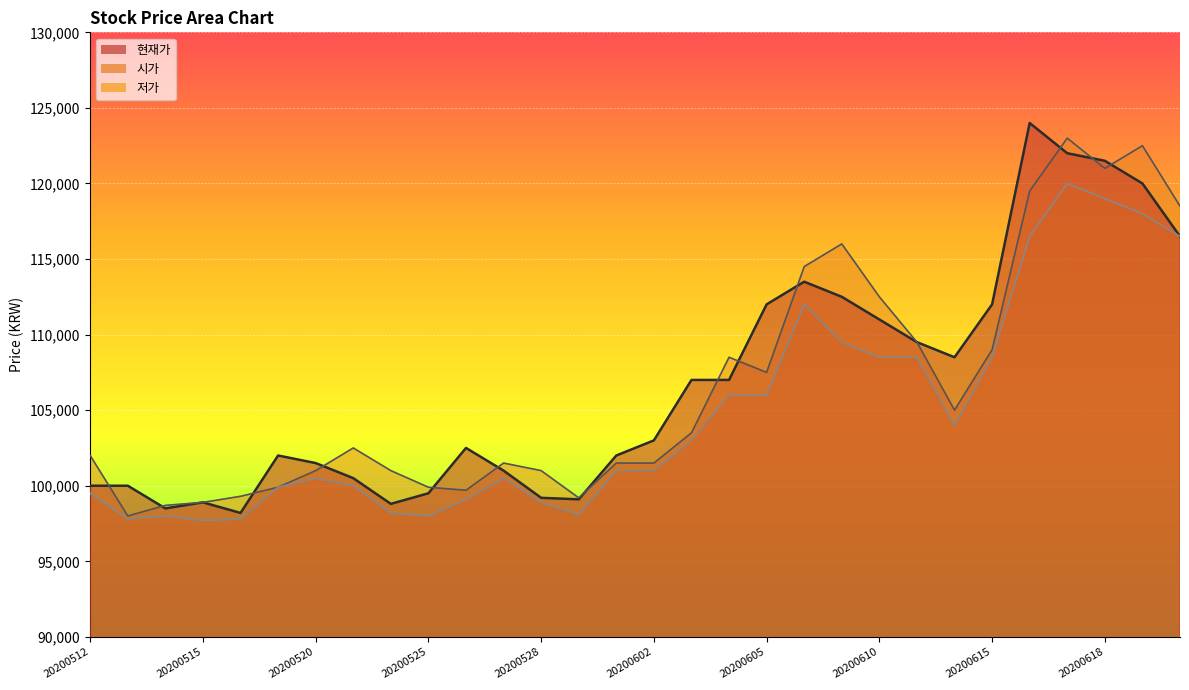

Which category has the highest value in the 현재가 series?

20200616